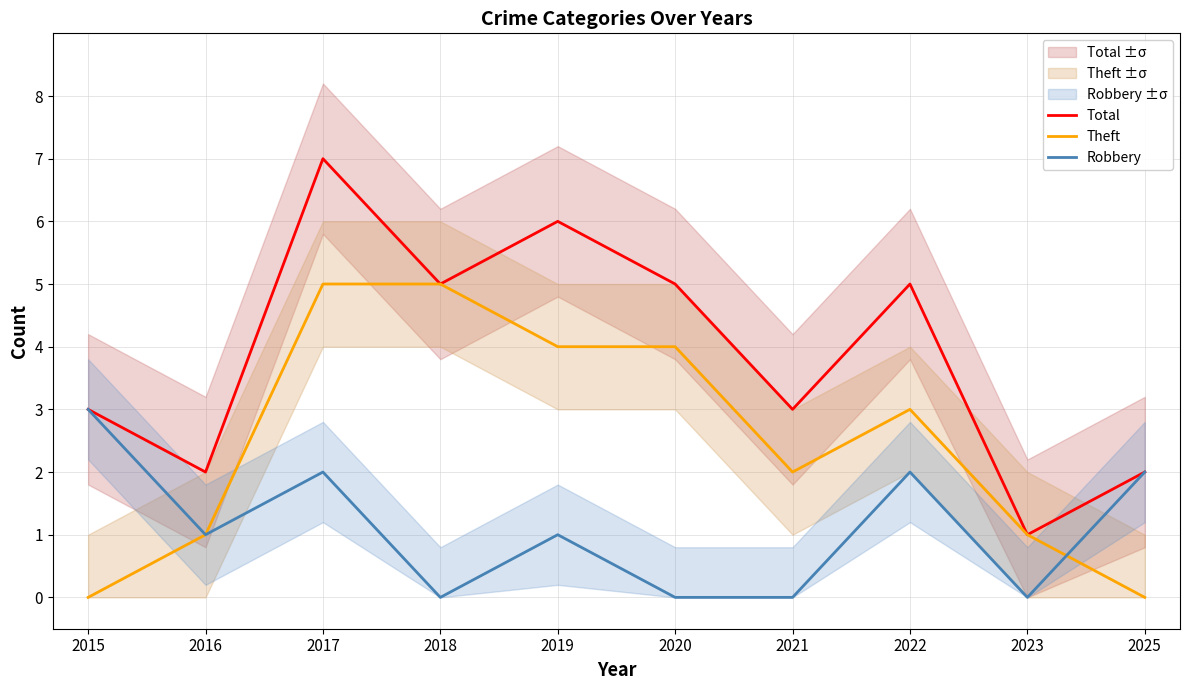

What is the average value of the Theft series?

2